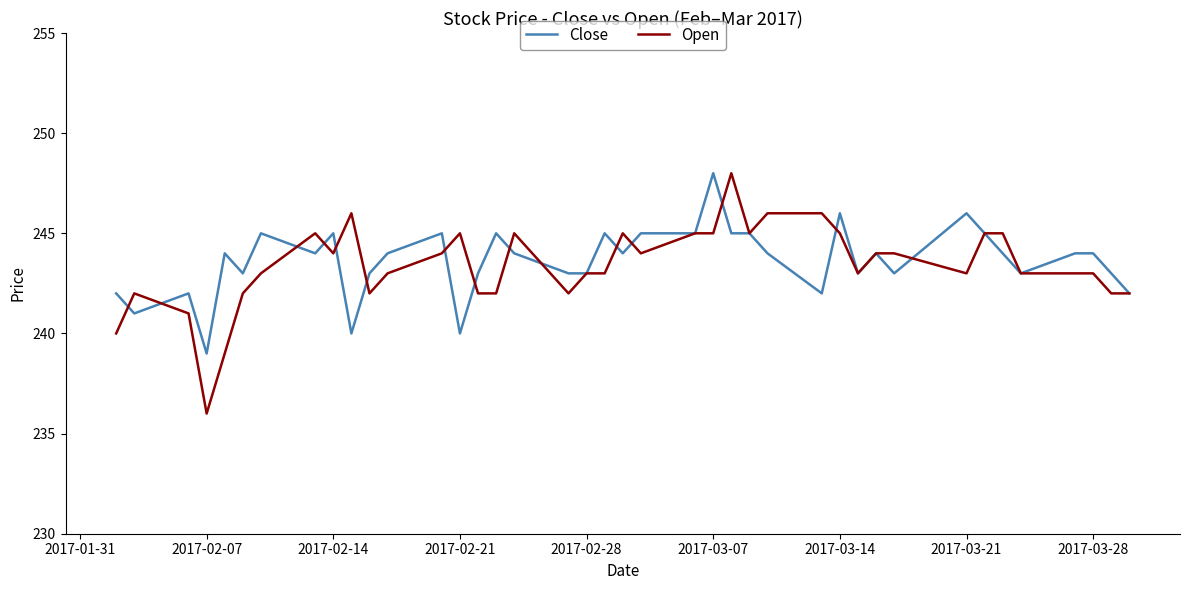

True or false: Open and Close intersect in this chart.

True